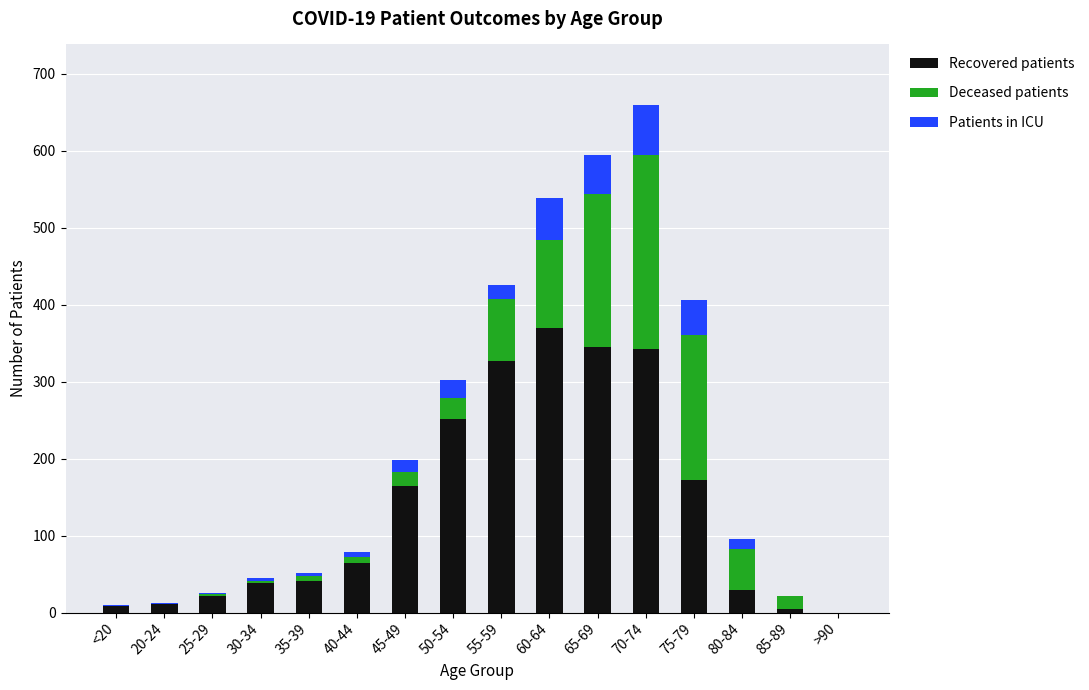

What is the maximum value for Recovered patients?

370